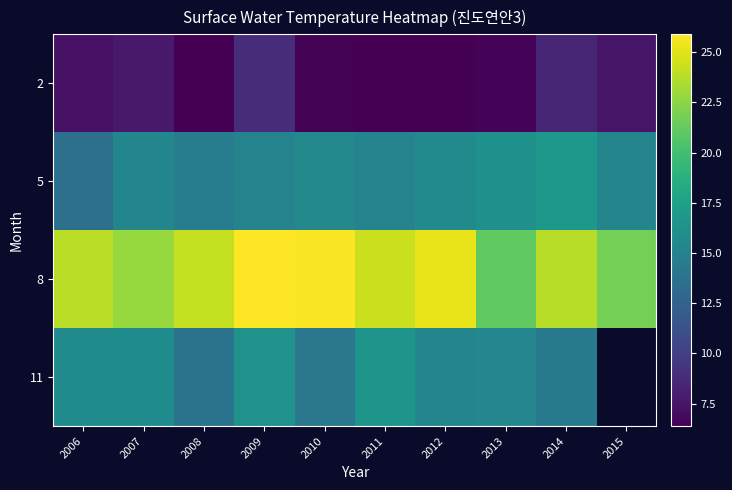

Which series has the widest spread of values?

8